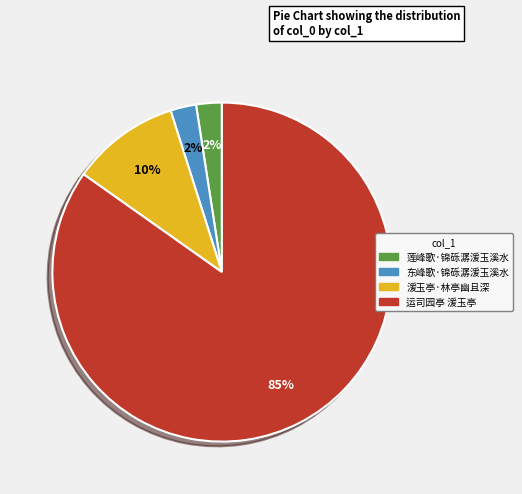

How many slices are in this pie chart?

4